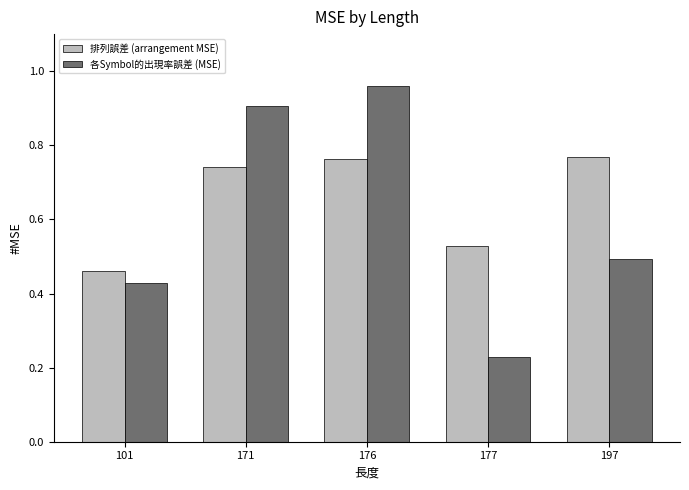

Which category has the highest value across all series?

176